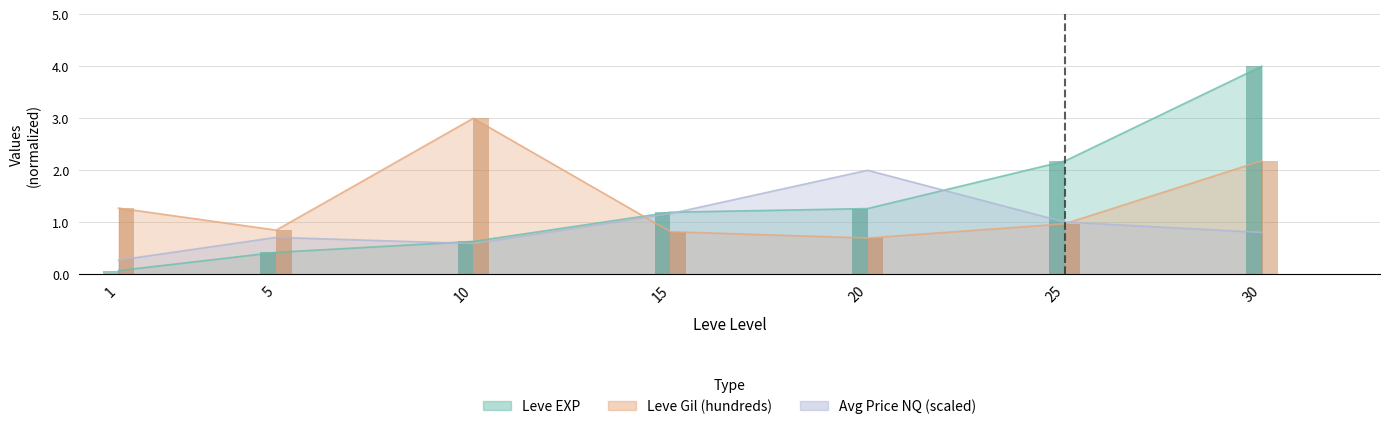

What is the difference between the Leve Gil (hundreds) values at 30 and 10?

0.8